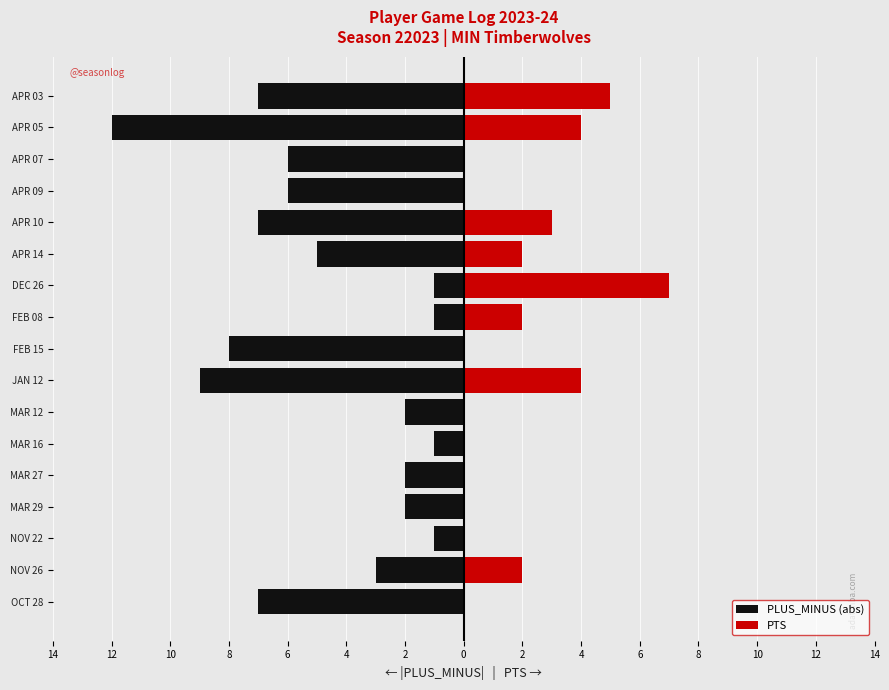

True or false: PTS has a value of 0 at MAR 27.

True